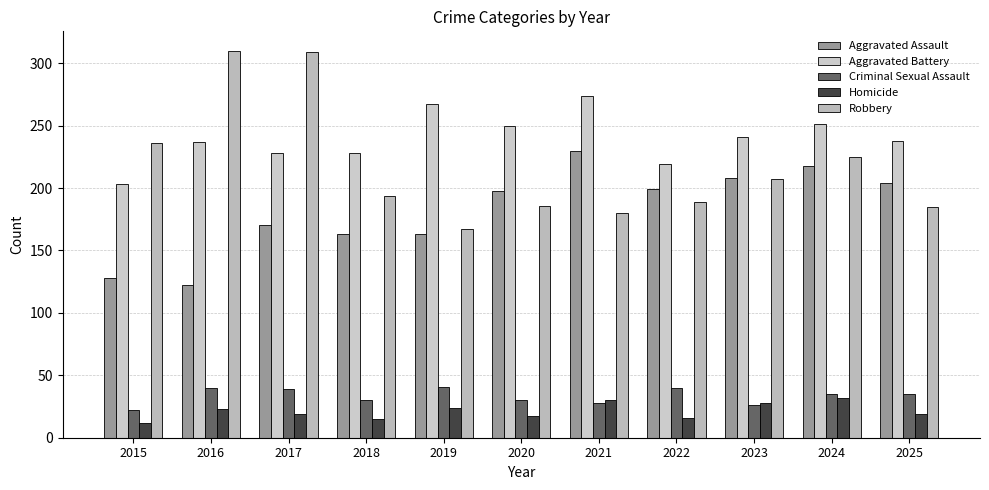

How many bars are there in total?

55